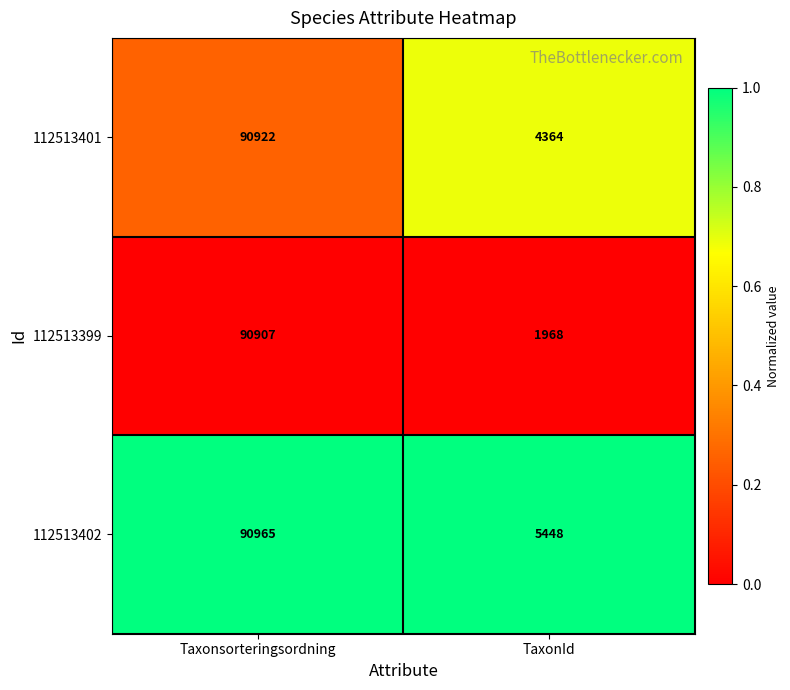

Read the 112513402 value at TaxonId, to the nearest 50.

5450